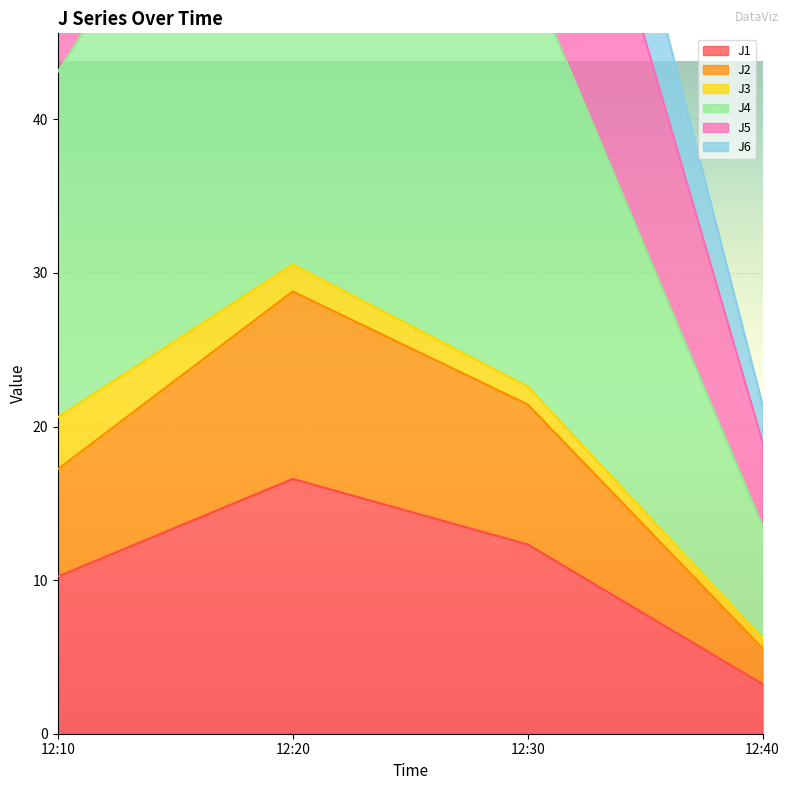

What position from the left is 2024-02-28 12:10:00?

1